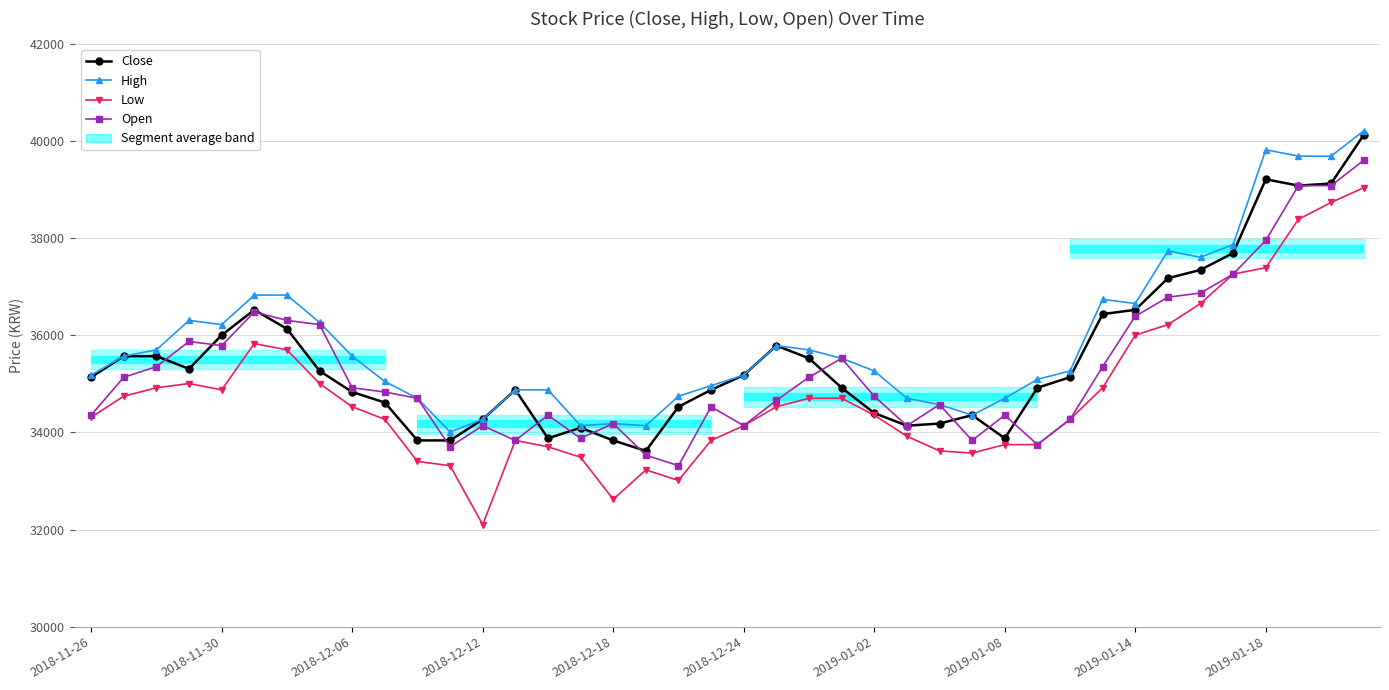

At which category is the sum across all series the highest?

39